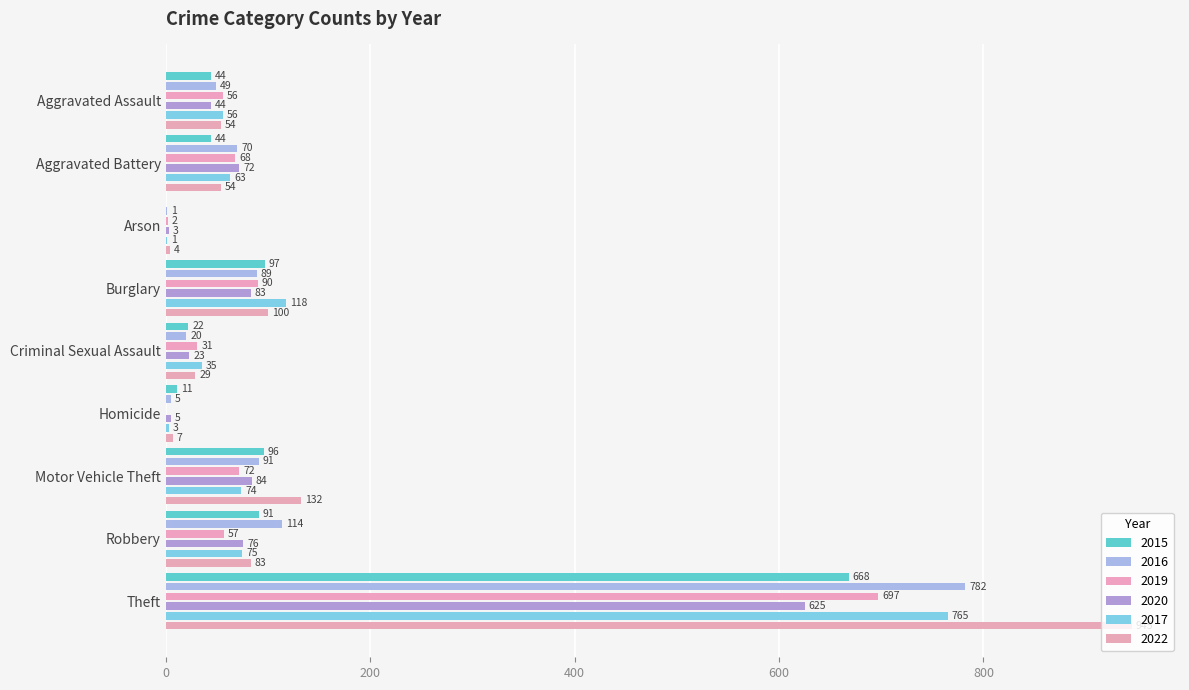

What is the sum of the 2016 values at Motor Vehicle Theft and Aggravated Assault?

140